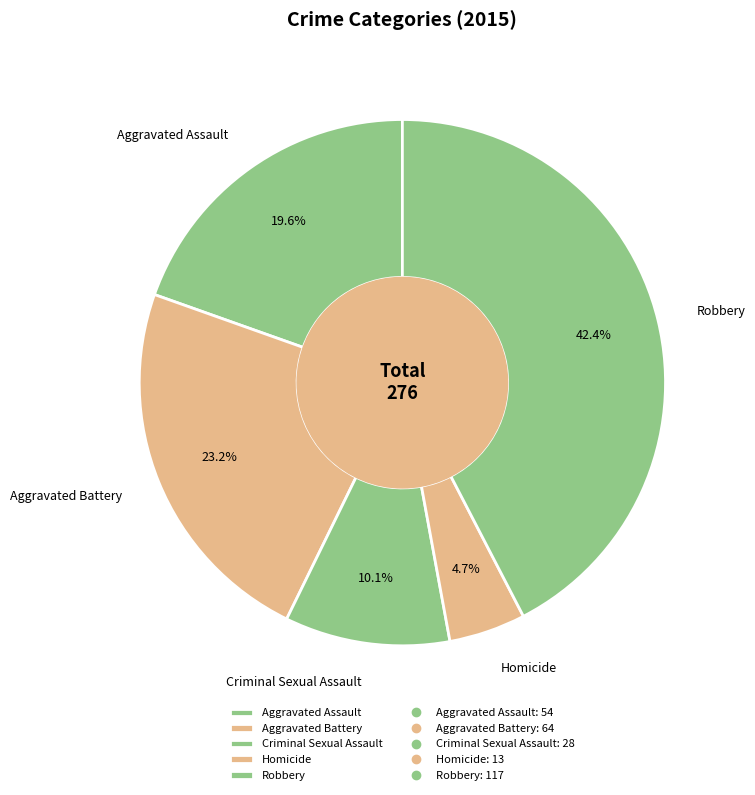

Which slice is the smallest?

Homicide